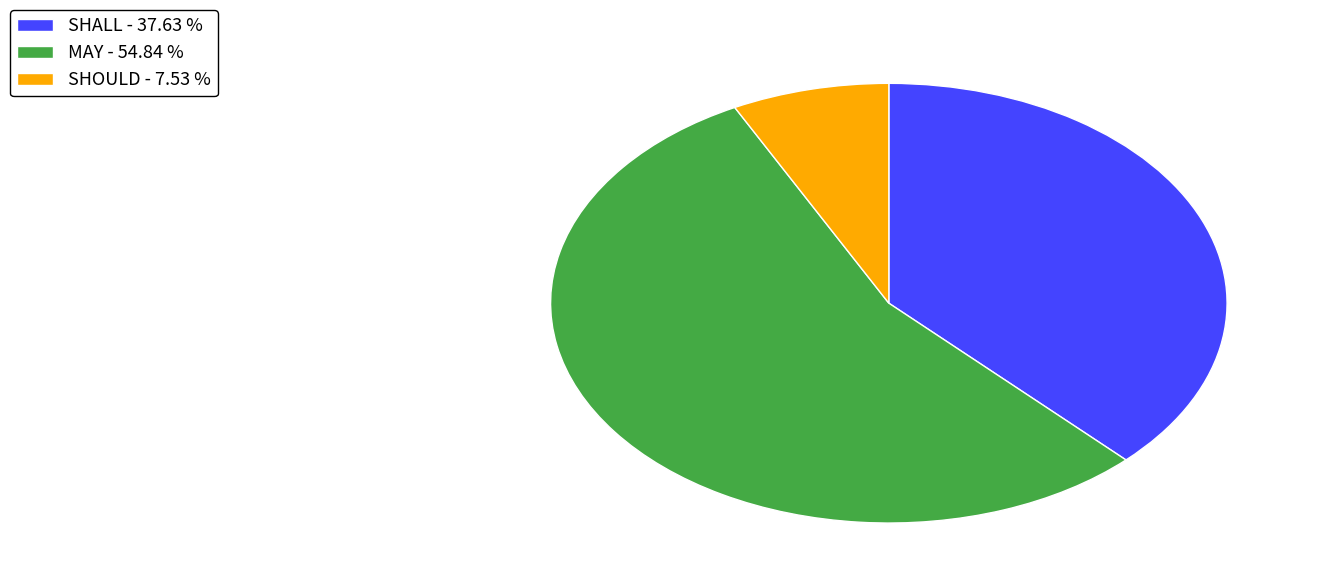

Is the sum of SHOULD - 7.53 % and MAY - 54.84 % greater than half?

Yes